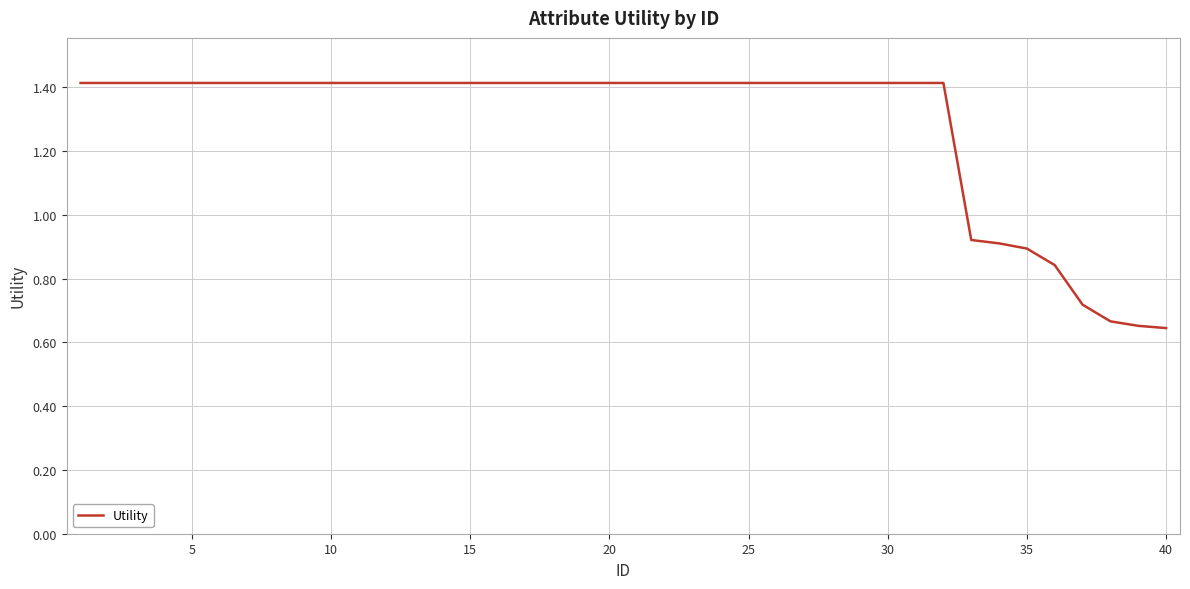

What is the greatest value displayed?

1.4